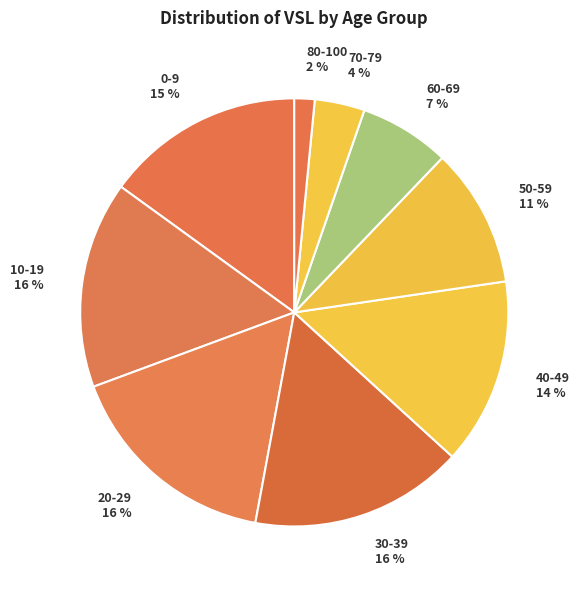

Is it true that 60-69 is 7% of the pie?

True